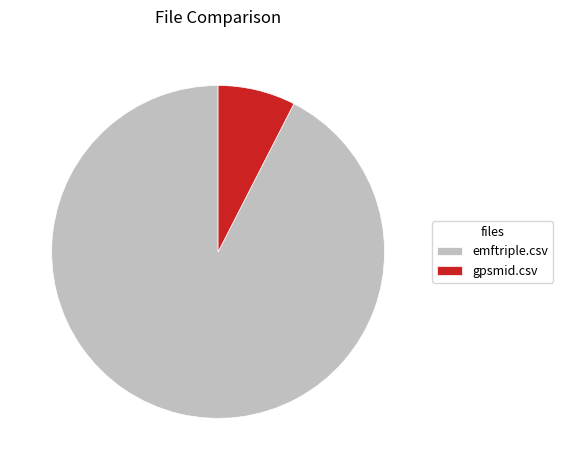

Does gpsmid.csv represent more than half of the total?

No